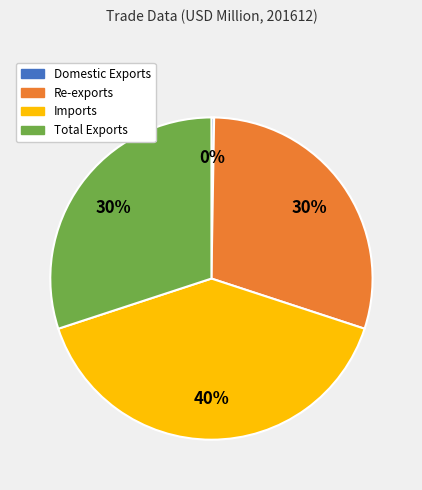

To the nearest percent, what is the average slice percentage?

25%